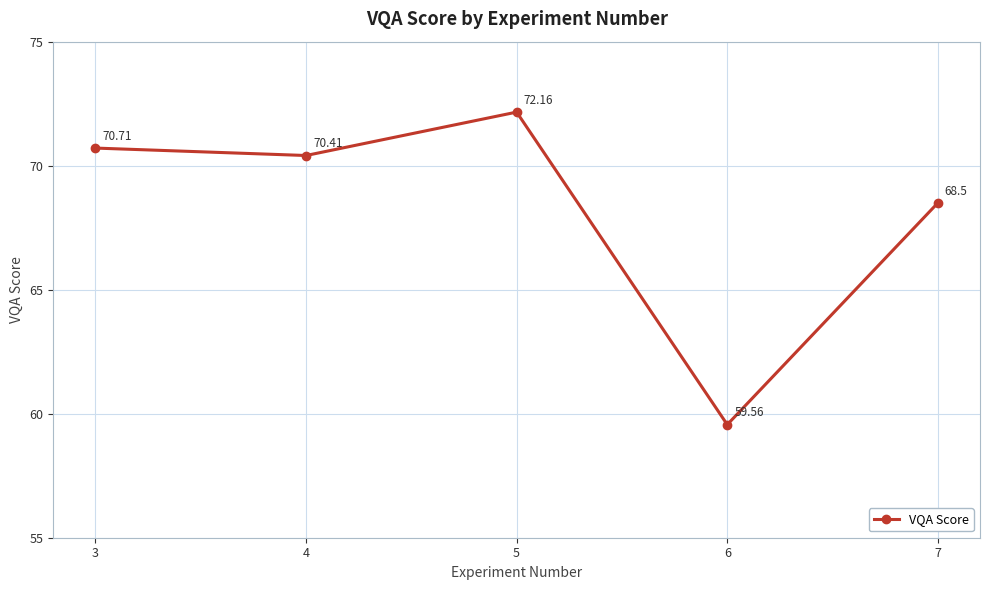

Reading left to right, list all the values displayed in this chart.

70.7	70.4	72.2	59.6	68.5